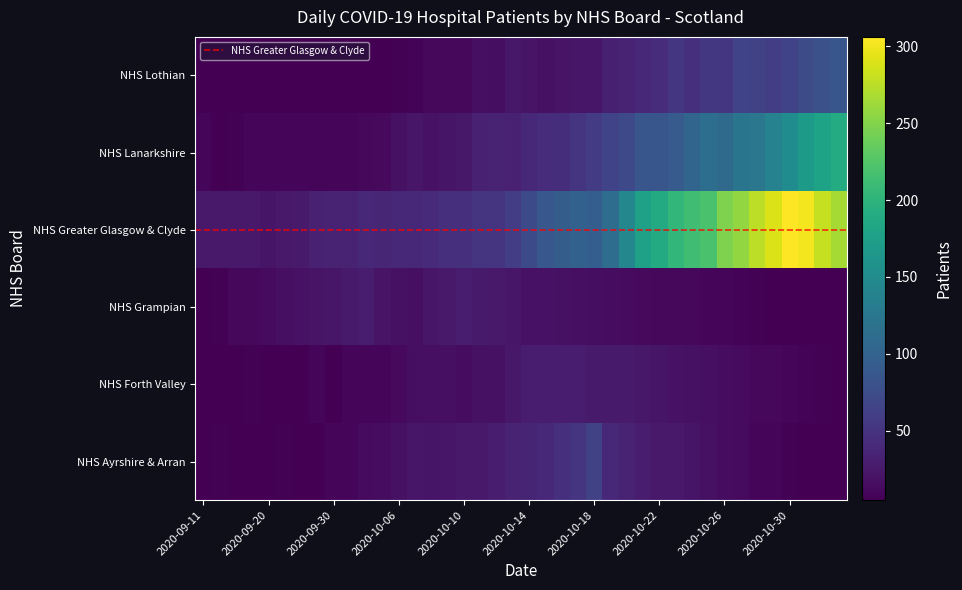

How many data points does each series have?

40